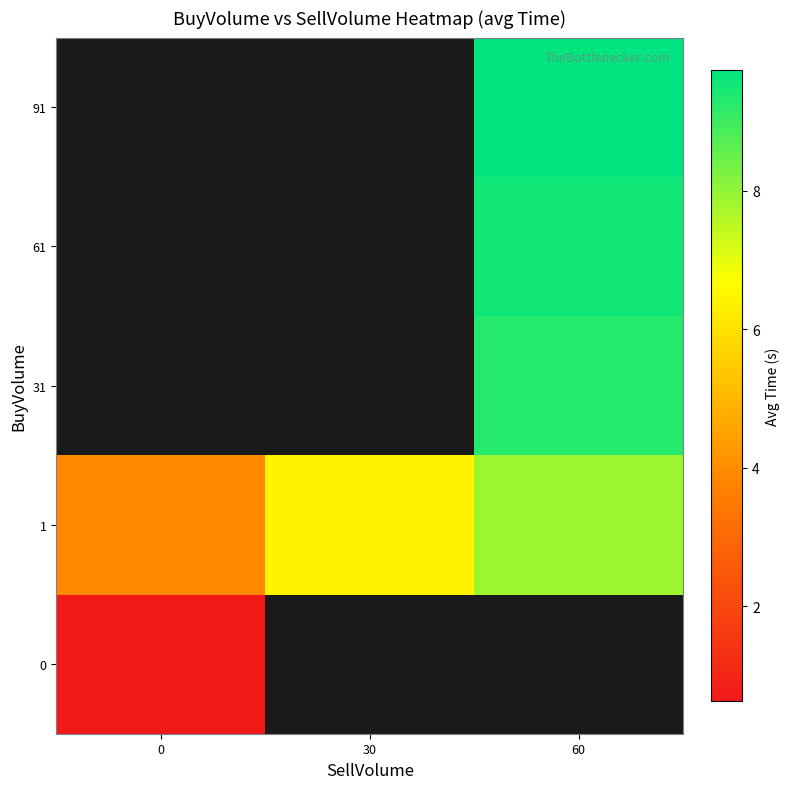

Is the value of 31 at 0 greater than the value of 1 at 0?

No